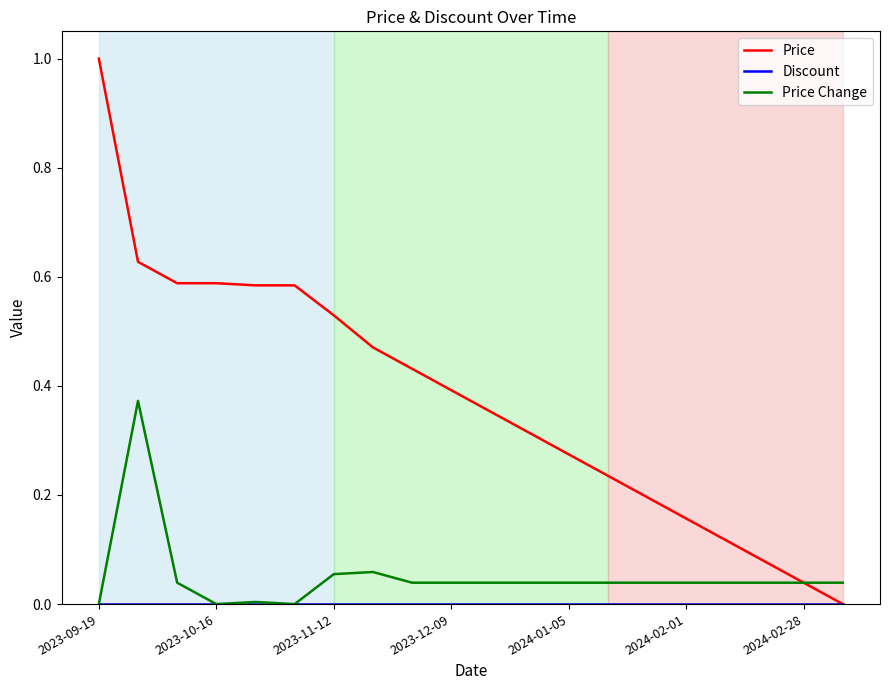

Which series has the widest spread of values?

Price